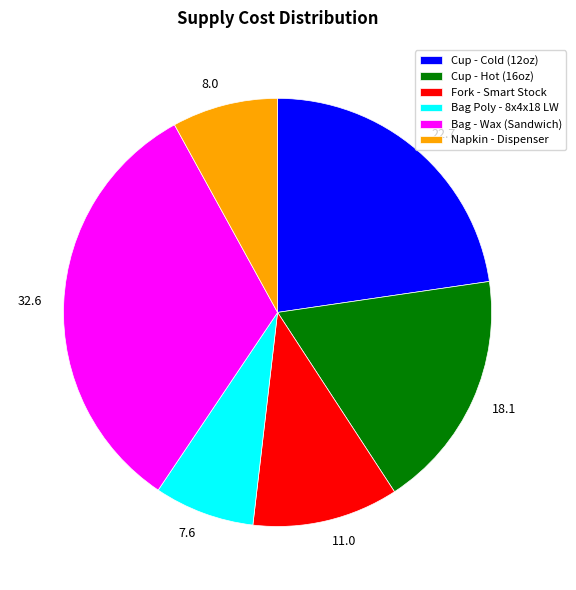

Does any single category account for the majority?

No